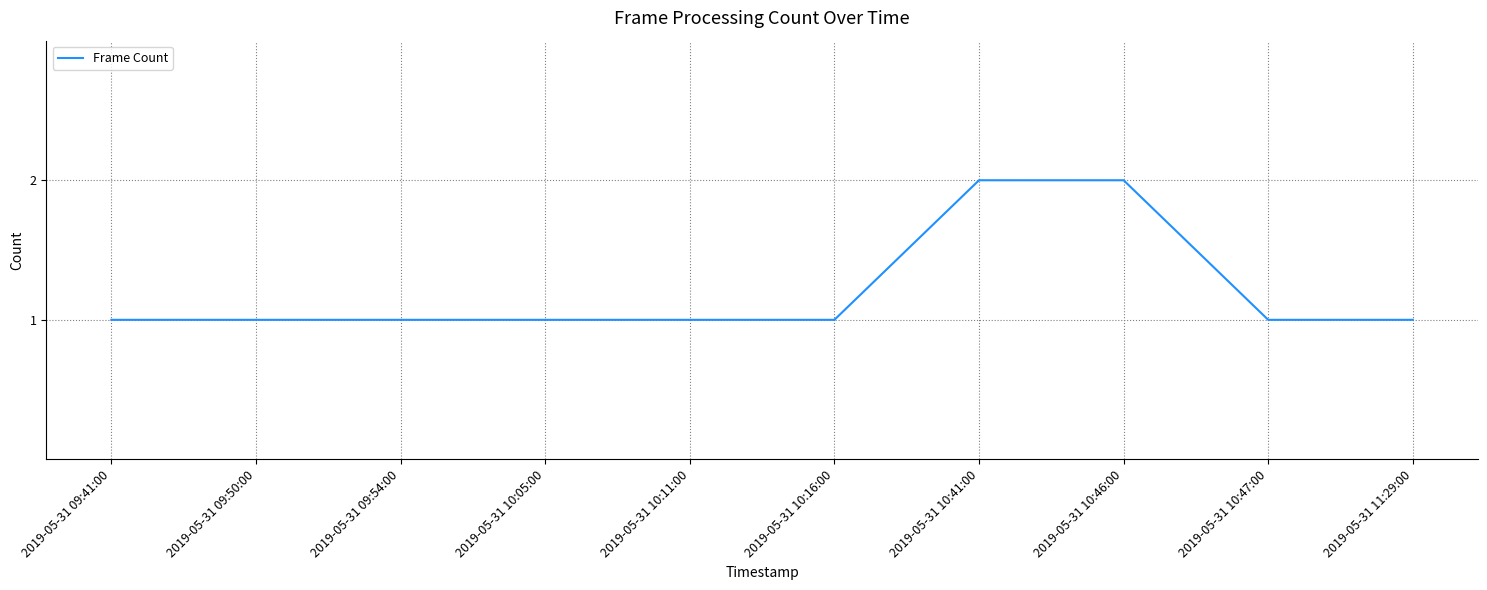

The chart shows a value of 1 at 2019-05-31 10:05:00. True or false?

True